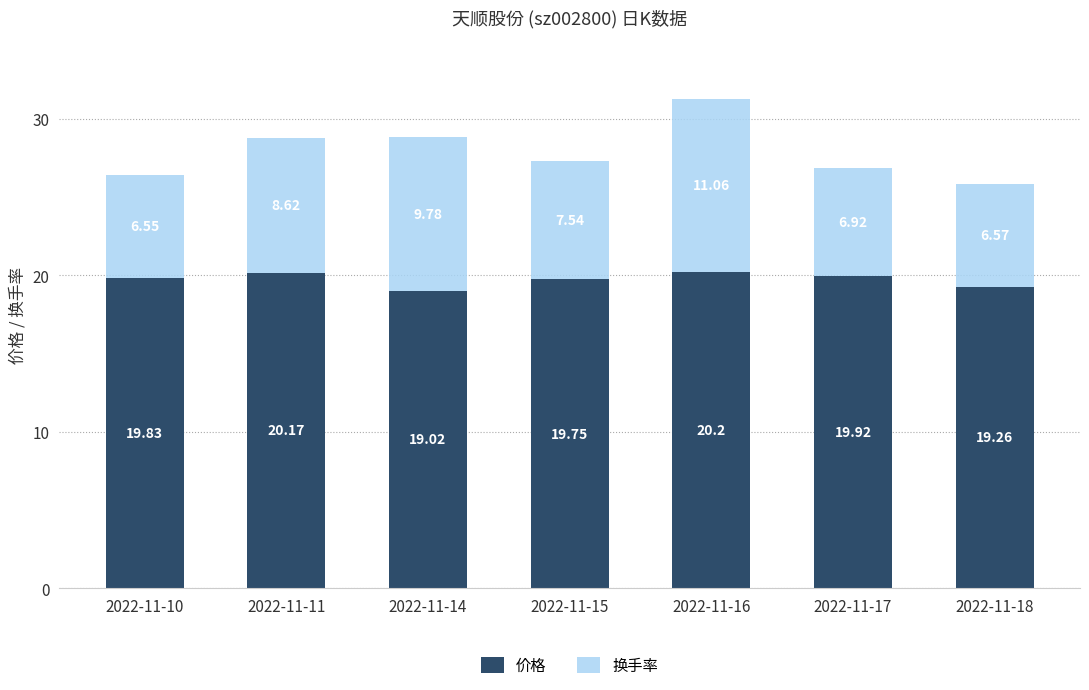

What is the total value across all series at 2022-11-14?

28.8